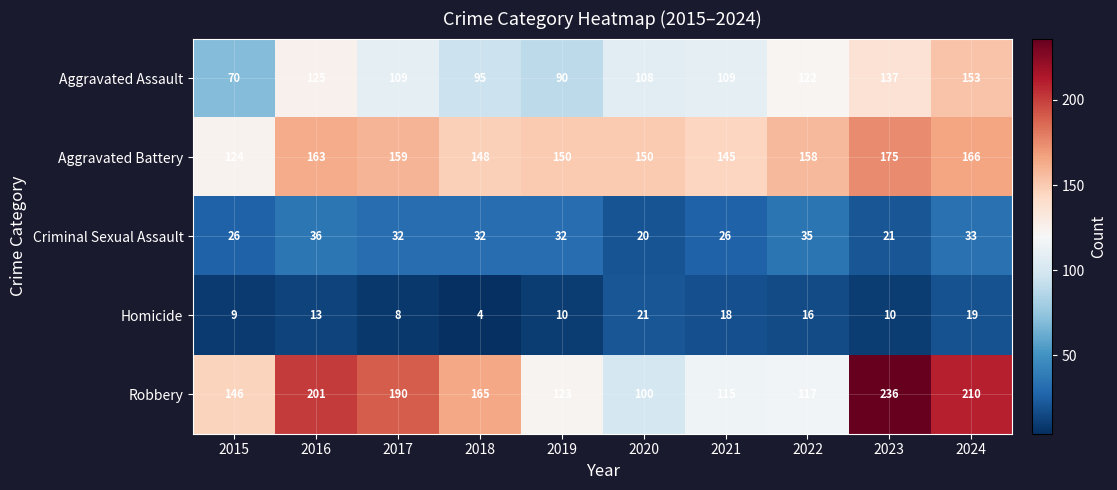

What is the difference between the Robbery values at 2024 and 2022?

93